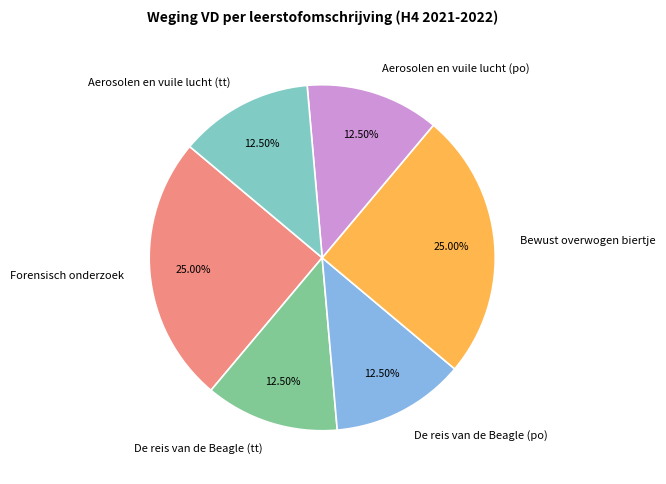

The Aerosolen en vuile lucht (tt) slice represents 1% of the pie. True or false?

False